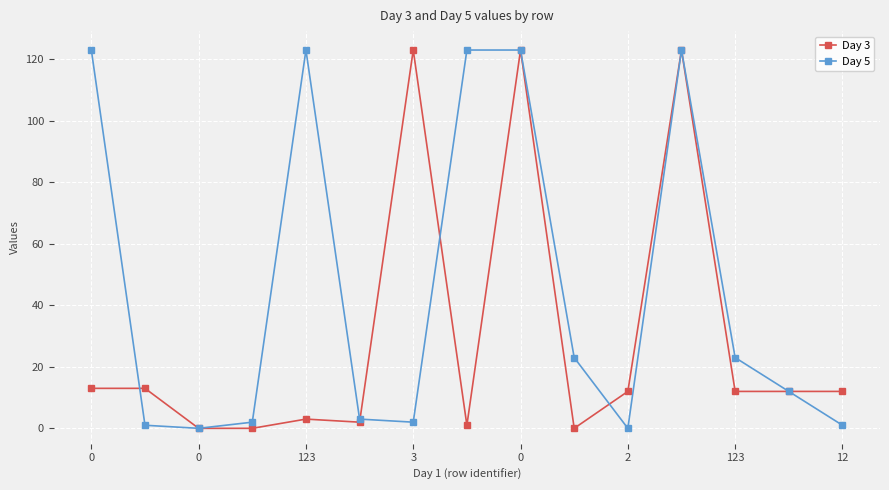

How many categories are shown in the chart?

15